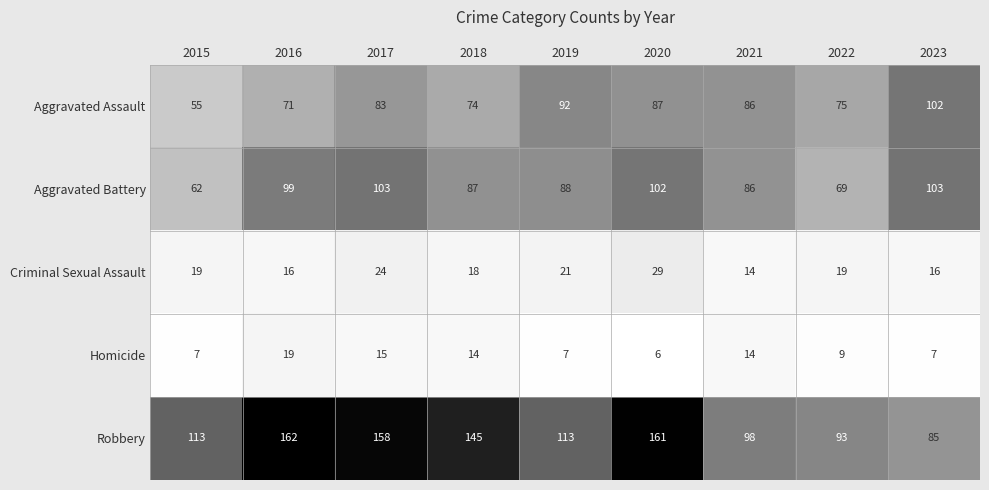

What is the difference between the Aggravated Battery values at 2016 and 2023?

4